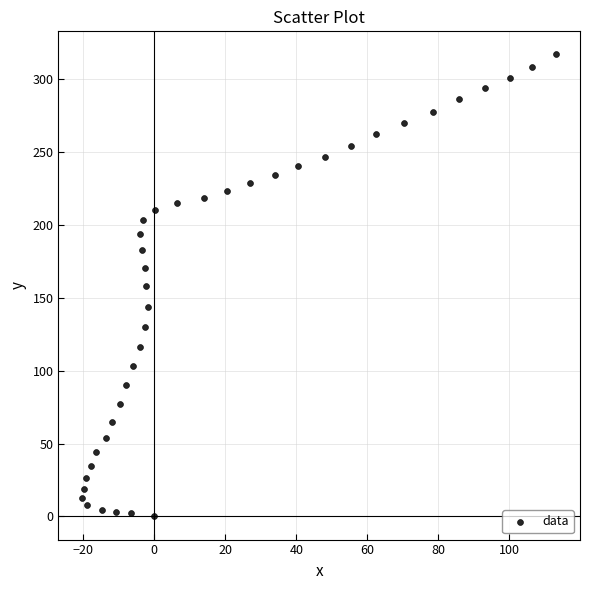

What is the range of Y values (max minus min)?

317.2